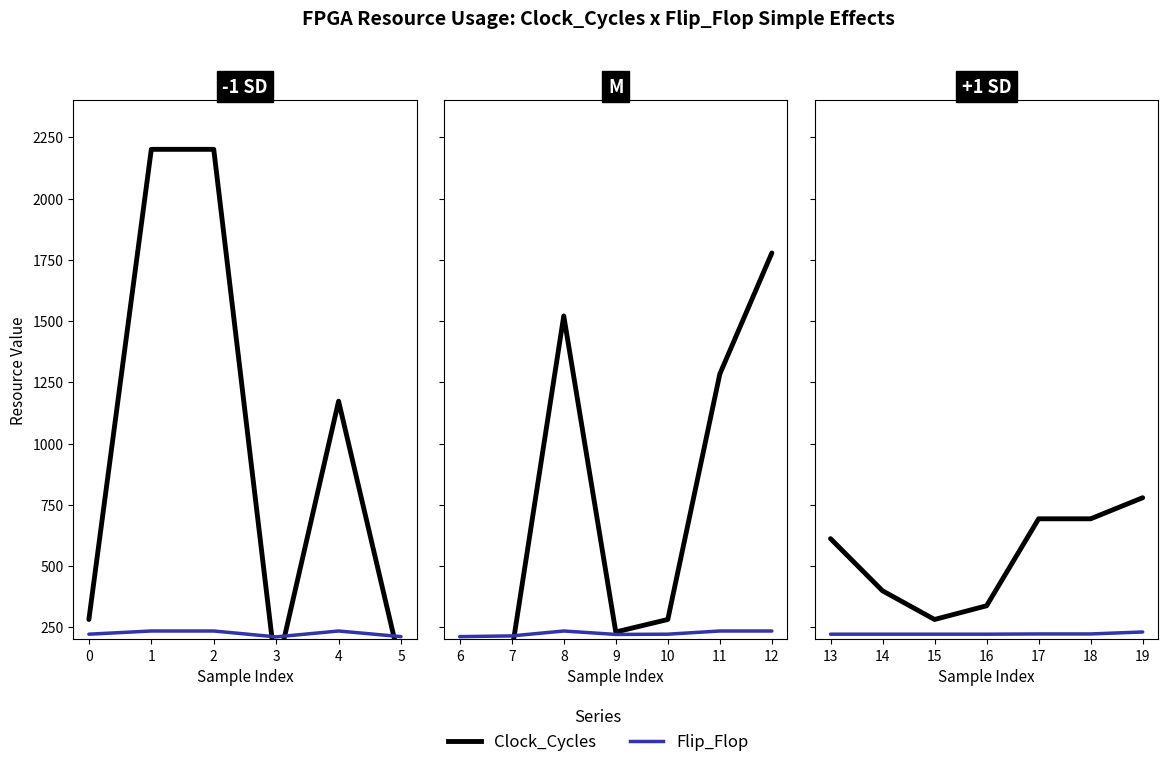

How many Flip_Flop values are between 222 and 223?

6